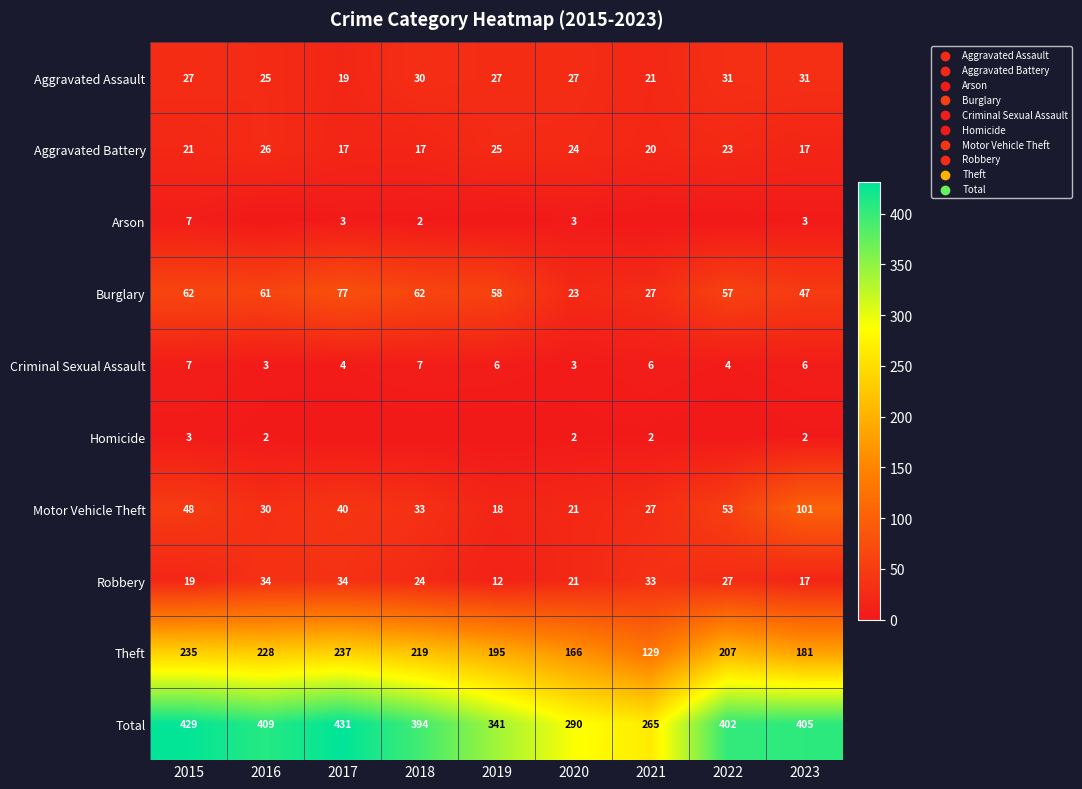

True or false: Homicide has a value of 0 at 2021.

False